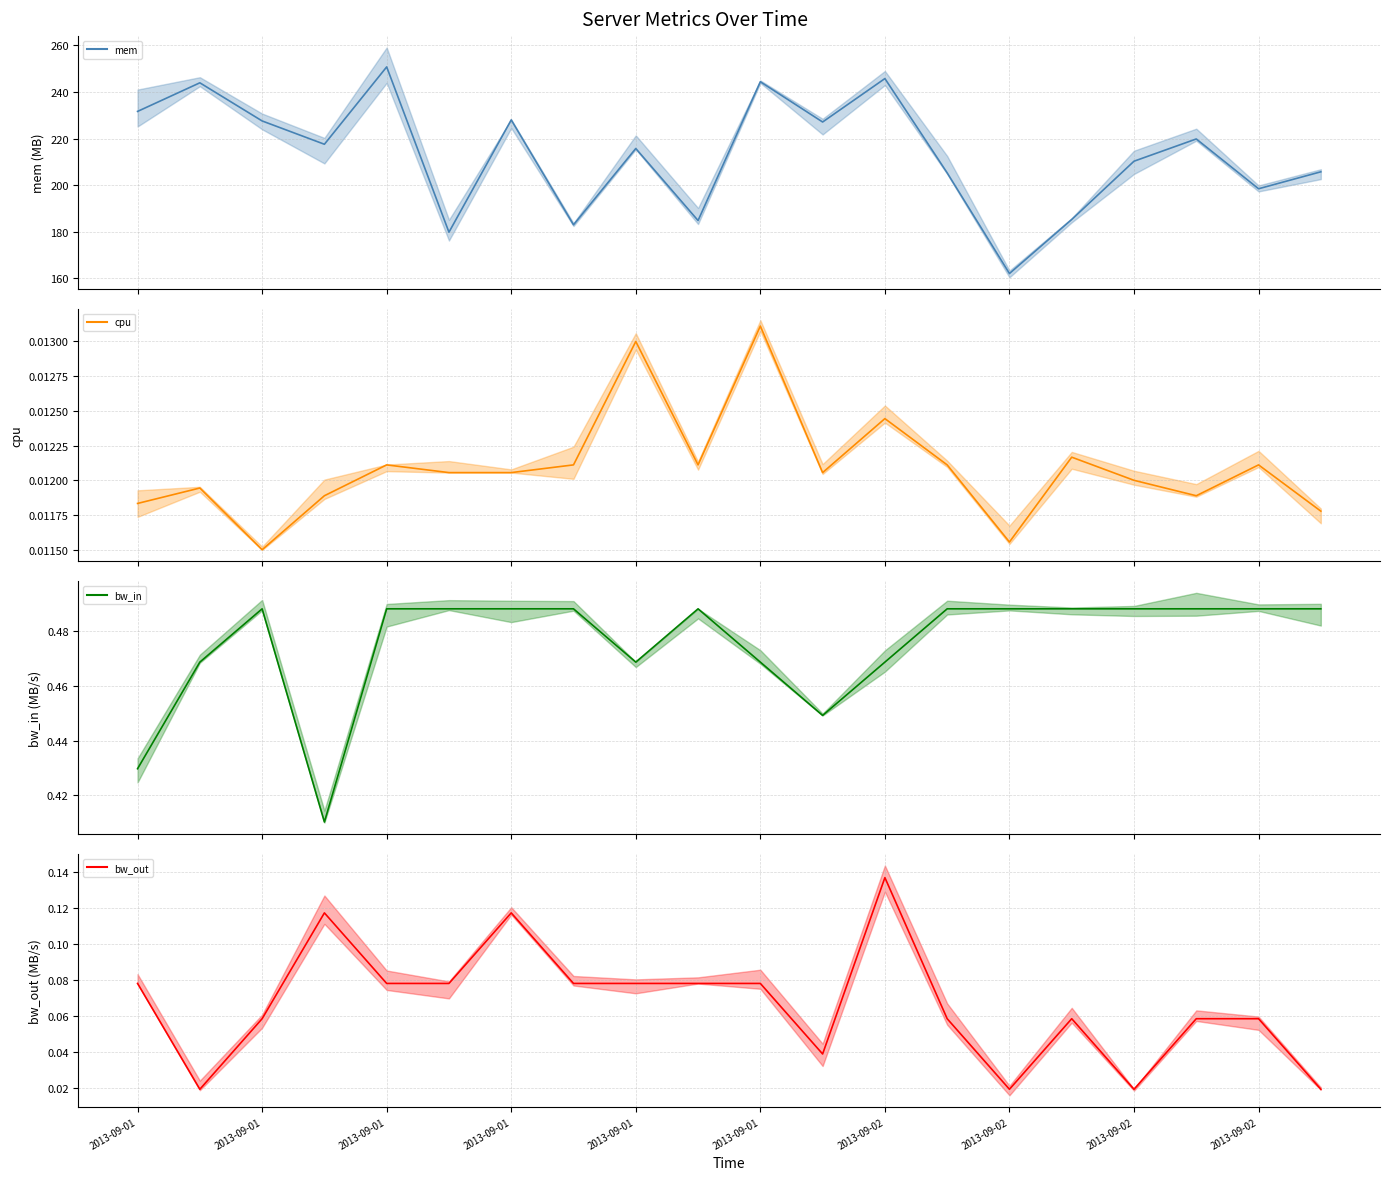

The bw_in series shows 0.5 at 14. True or false?

True